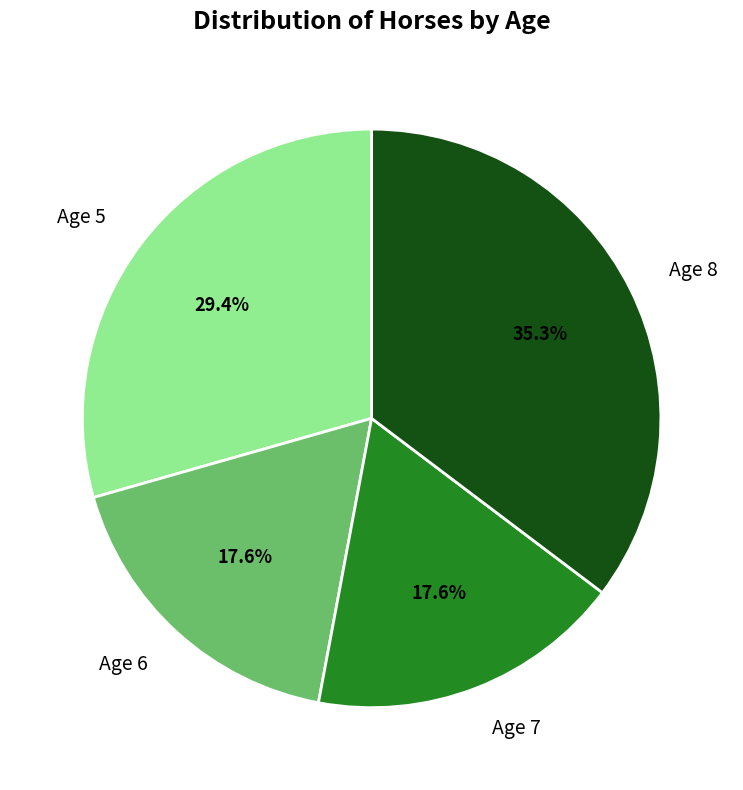

To the nearest percent, what is the difference between the Age 5 and Age 7 slice percentages?

12%